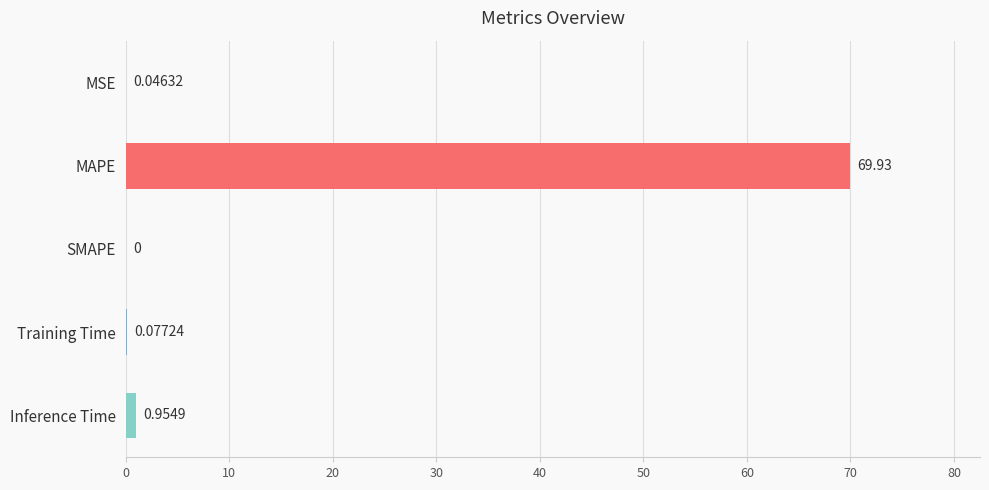

How many values exceed 0?

4